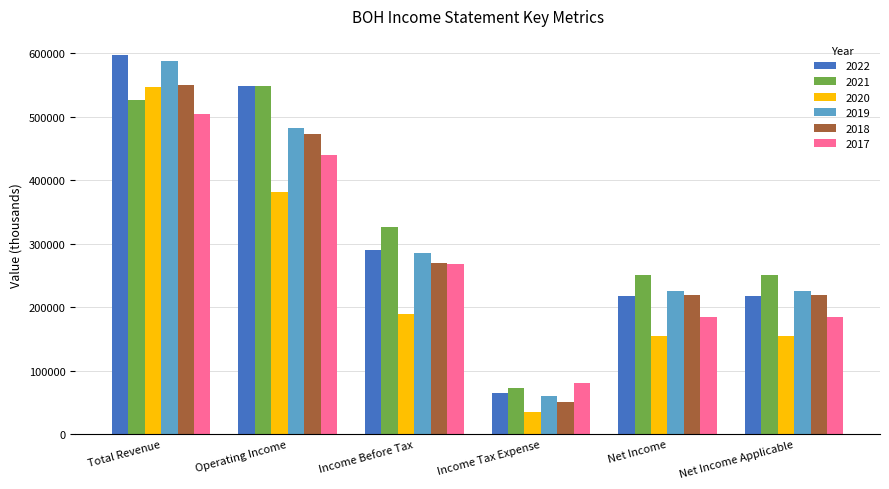

What is the approximate value of 2018 at Income Before Tax, to the nearest 100?

270200